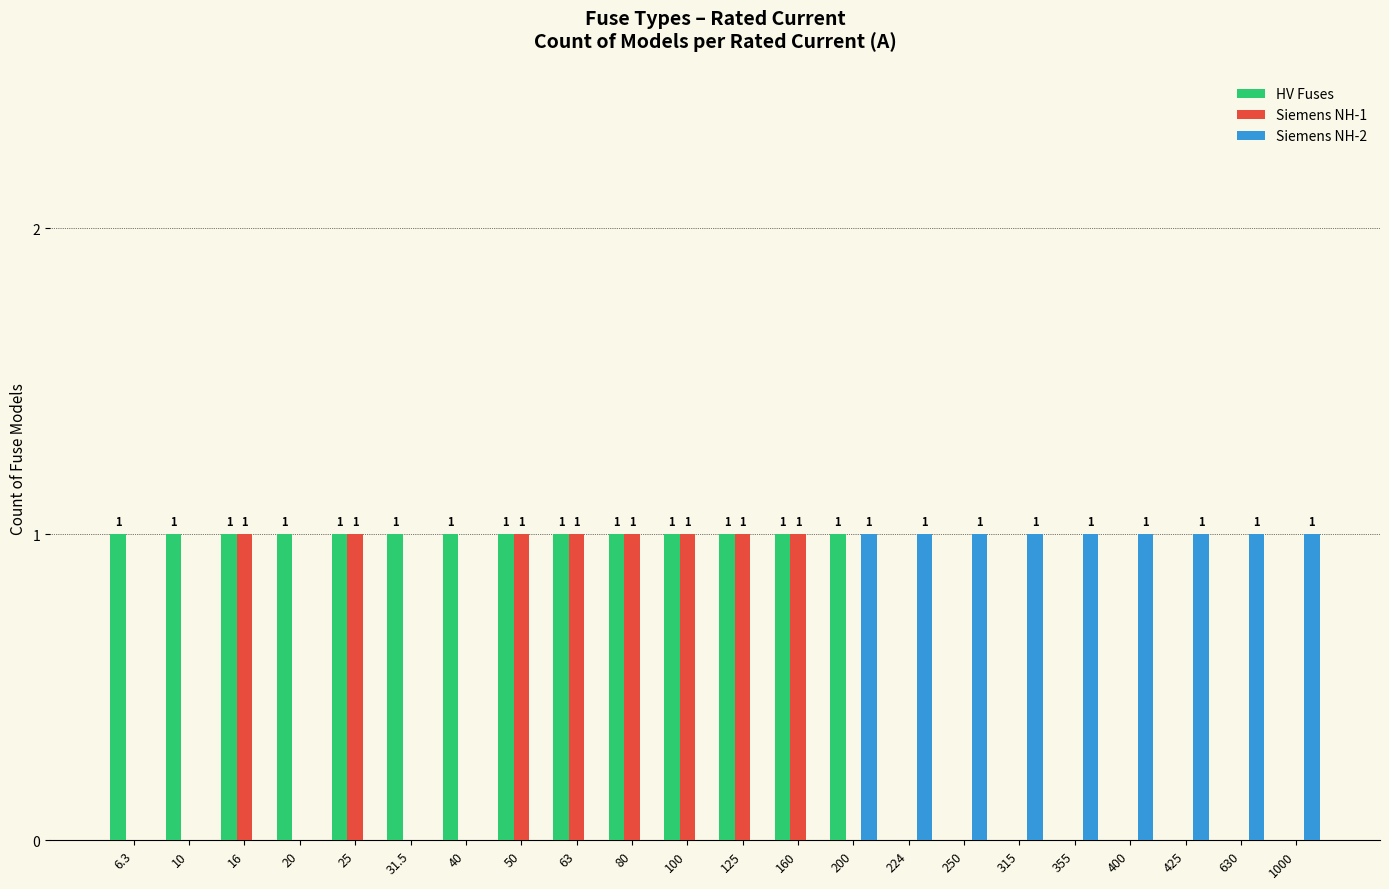

Reading left to right, list all the values displayed in this chart.

HV Fuses: 1	1	1	1	1	1	1	1	1	1	1	1	1	1	0	0	0	0	0	0	0	0
Siemens NH-1: 0	0	1	0	1	0	0	1	1	1	1	1	1	0	0	0	0	0	0	0	0	0
Siemens NH-2: 0	0	0	0	0	0	0	0	0	0	0	0	0	1	1	1	1	1	1	1	1	1